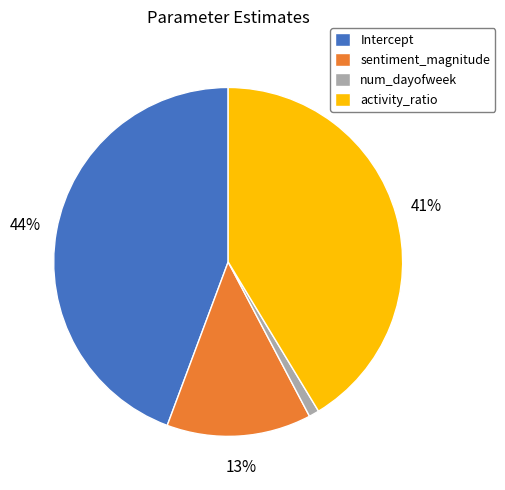

Is it true that sentiment_magnitude is 7% of the pie?

False